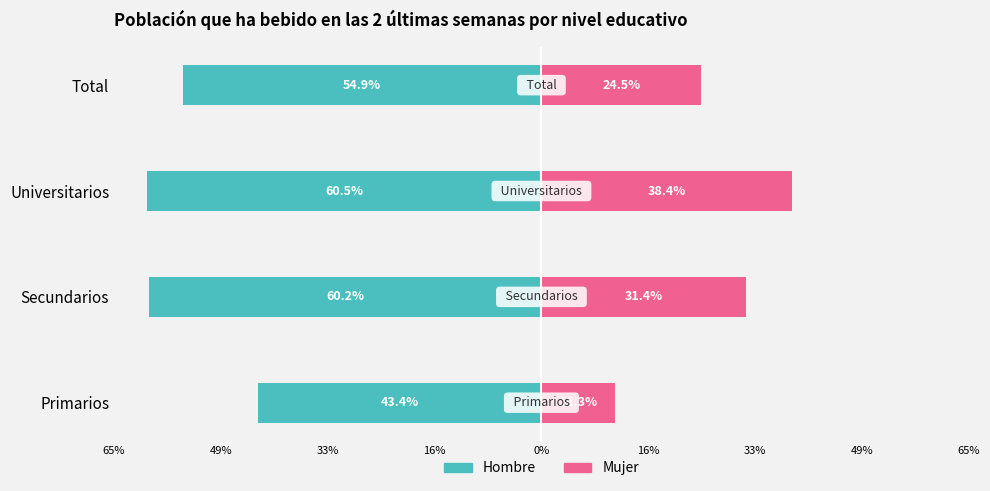

Between Primarios and Secundarios, which is larger?

Primarios